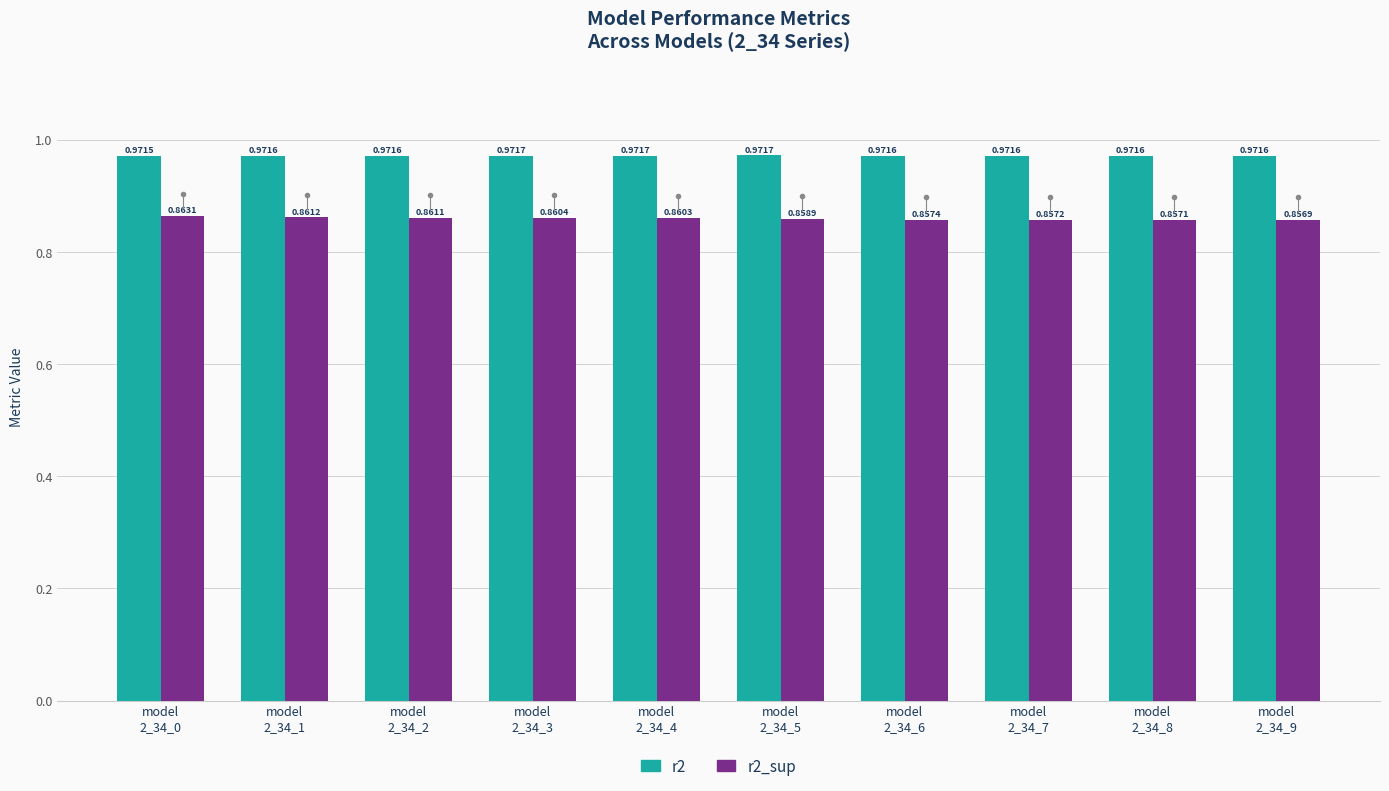

What is the label of the 2nd bar from the right?

model
2_34_8